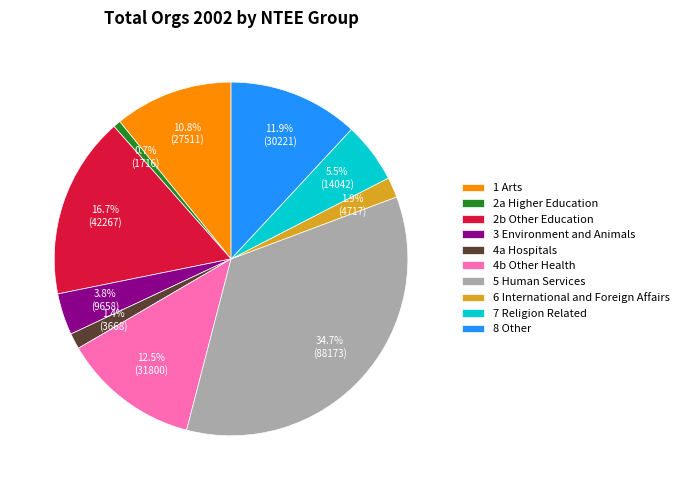

What percentage is the 1 Arts slice, to the nearest percent?

11%